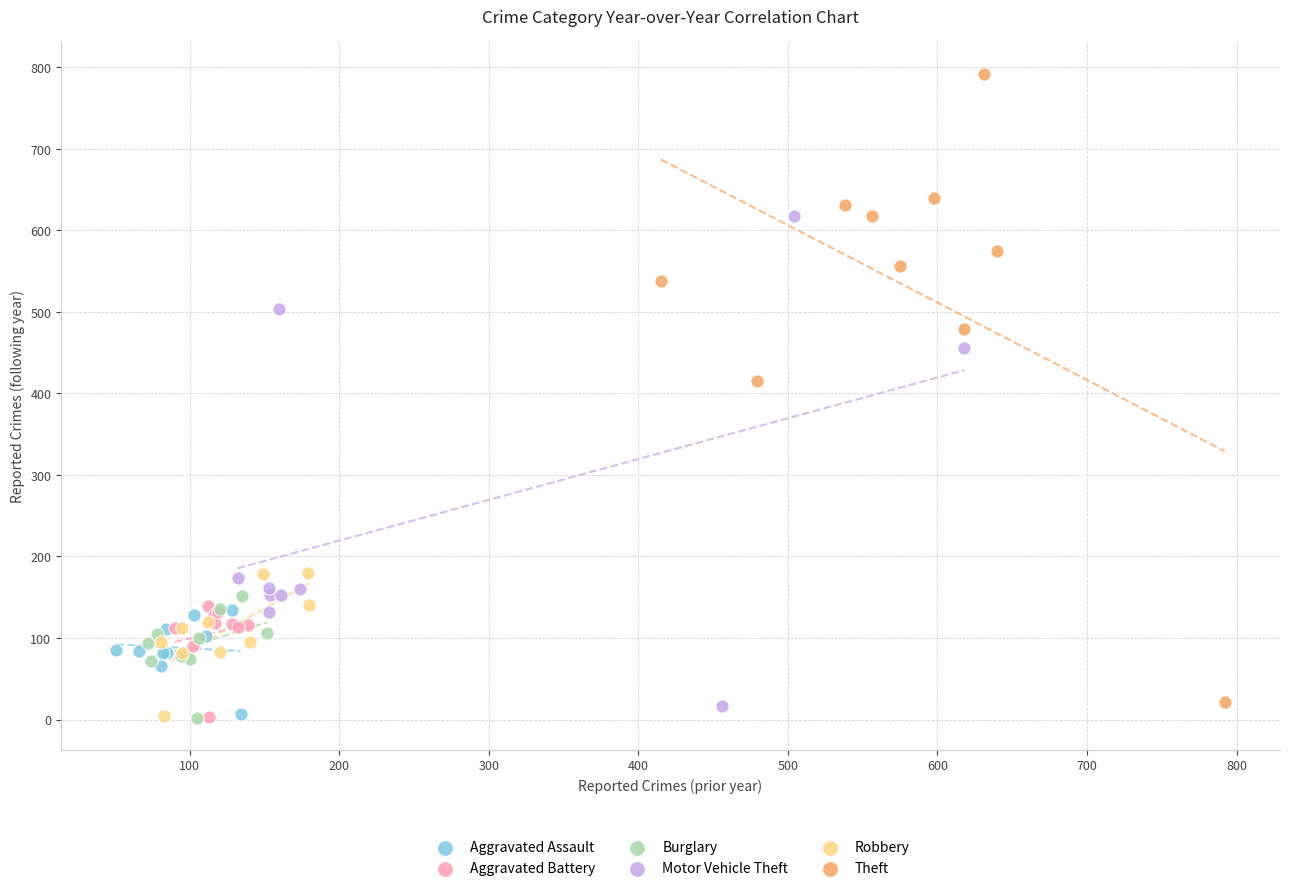

Which series contains the highest Y value?

Theft